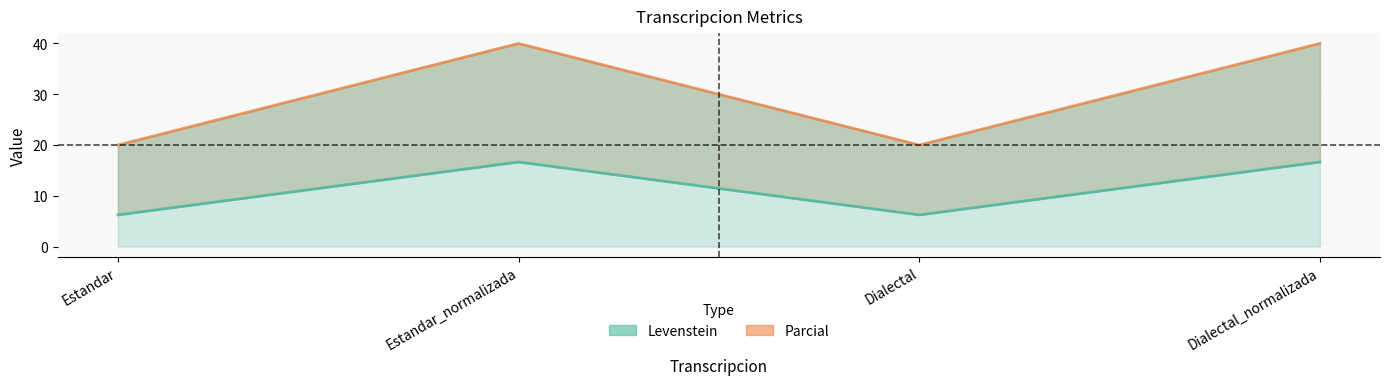

True or false: Parcial and Levenstein cross at least once.

False